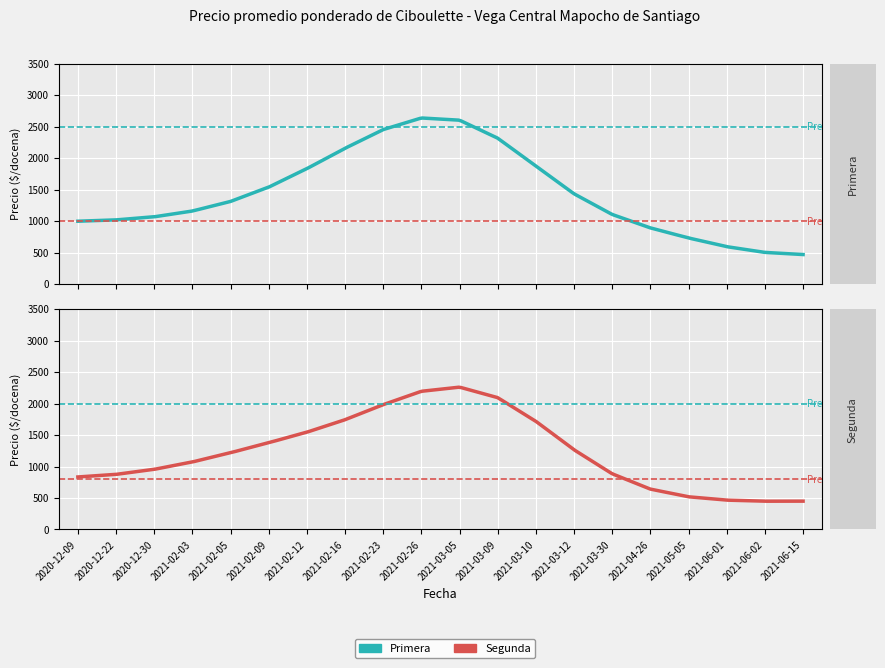

The Precio promedio ponderado - Segunda series shows 975 at 2021-05-05. True or false?

False